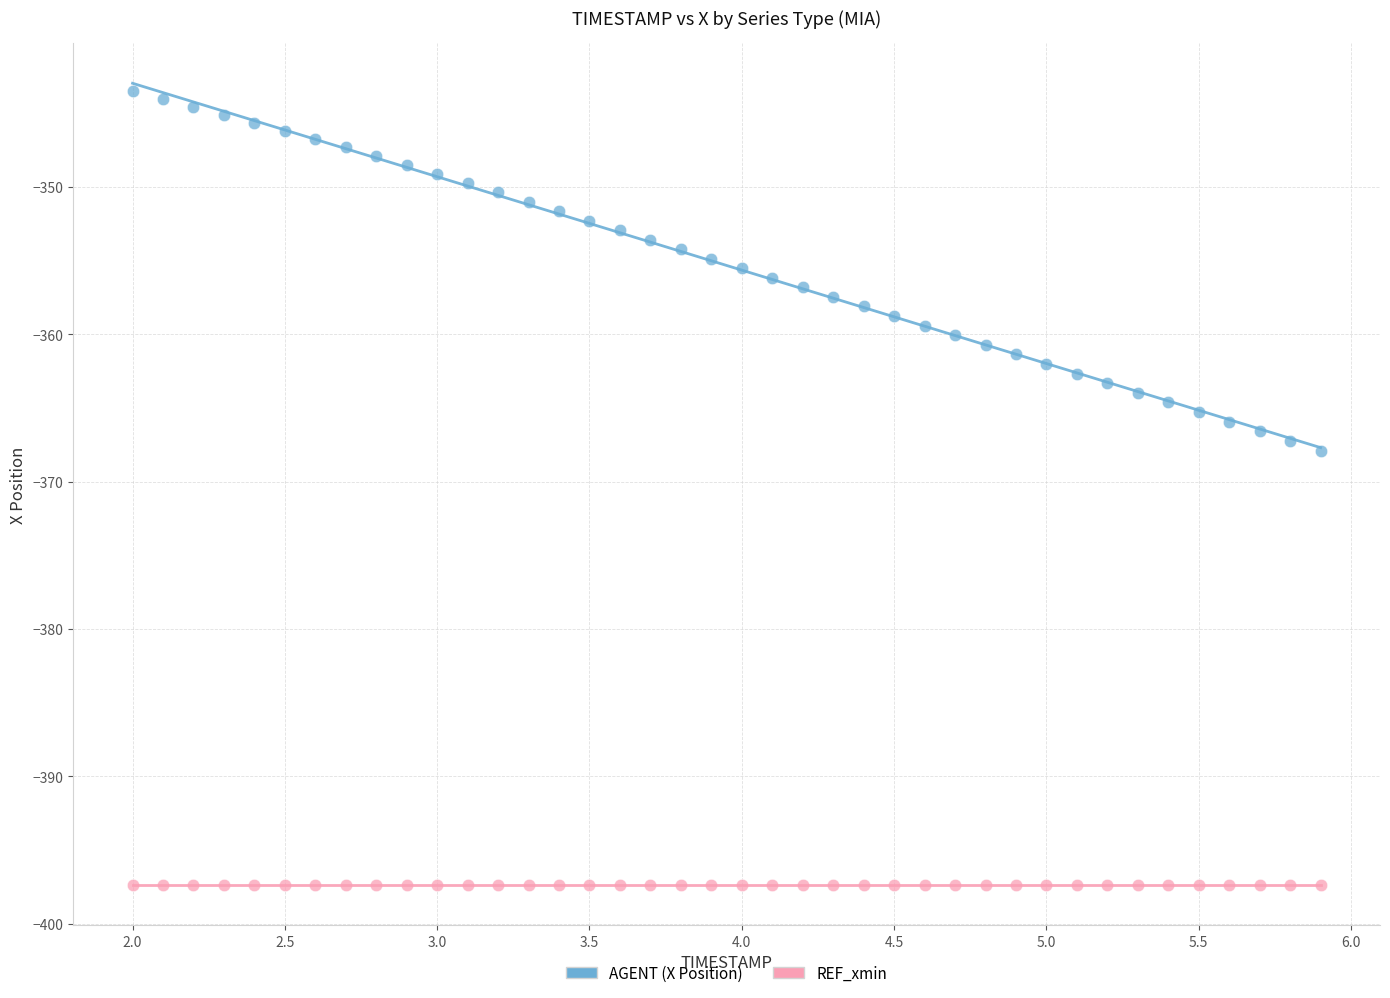

Across all series, what Y value is closest to -370?

-367.9